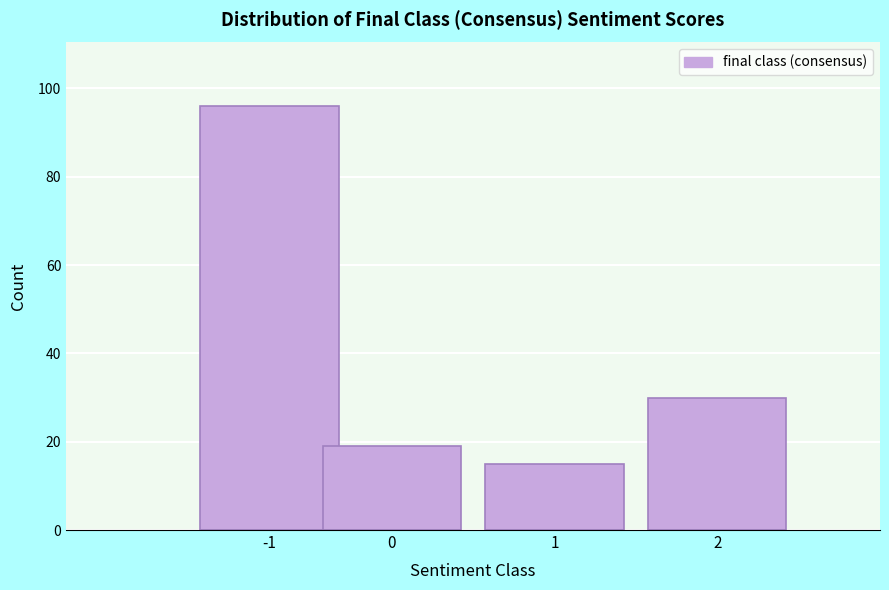

Reading right to left, list all the values displayed in this chart.

30	15	19	96